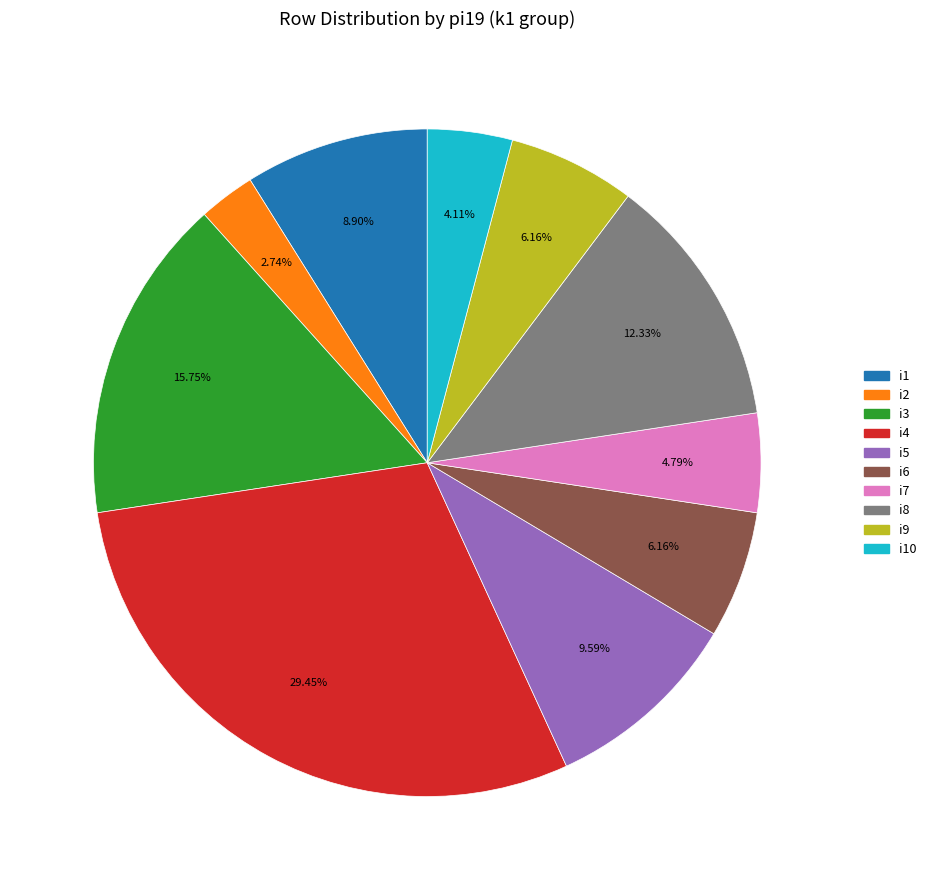

How many slices are in this pie chart?

10